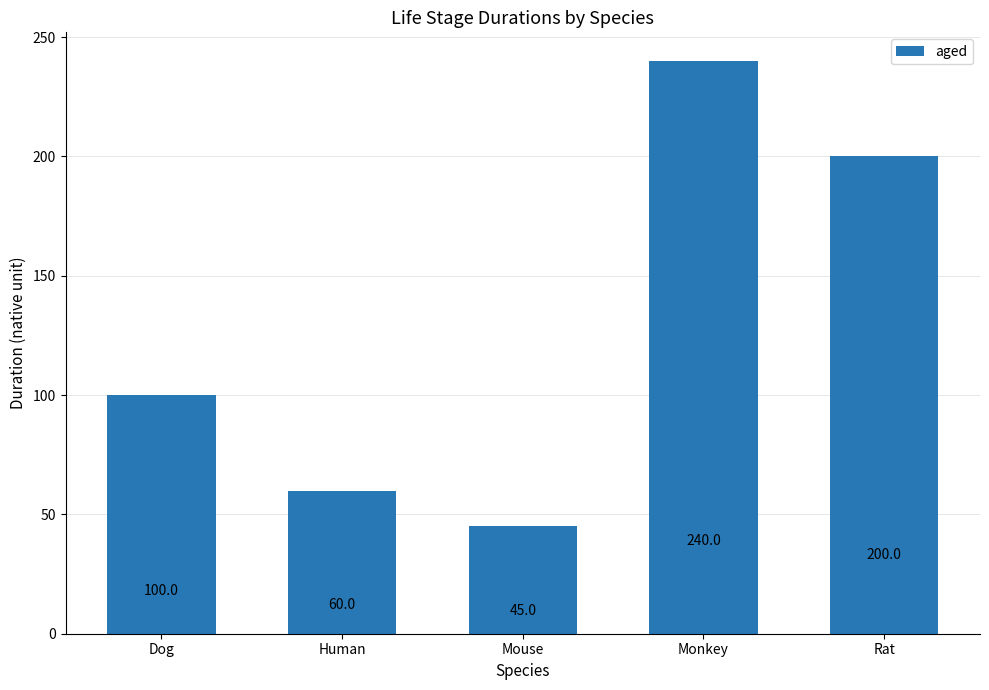

What is the smallest value displayed?

45